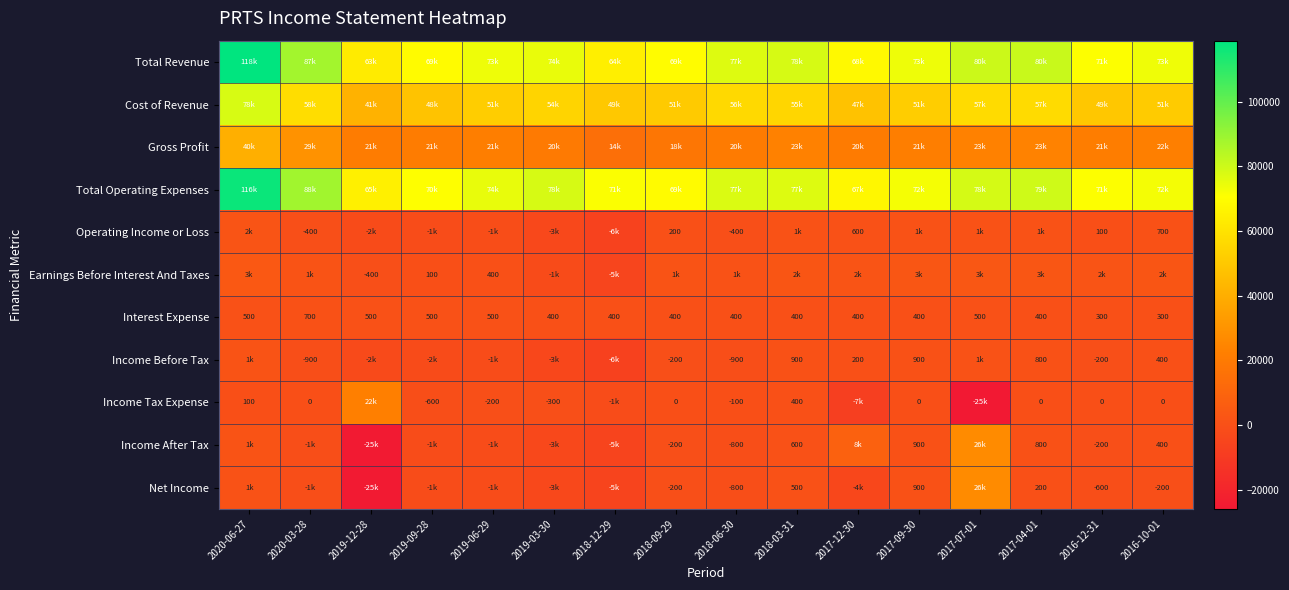

True or false: Income Tax Expense has a value of -91 at 2019-03-30.

False